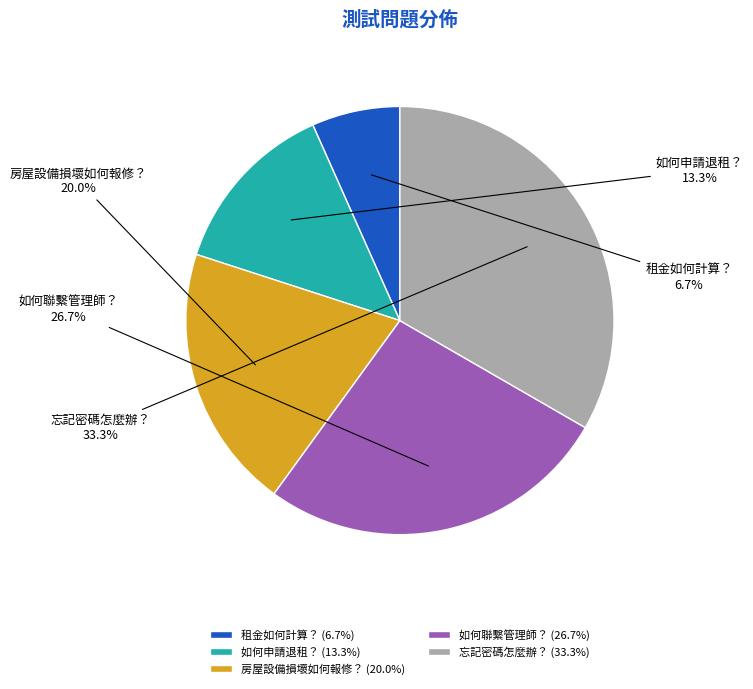

Which has a higher value, 如何聯繫管理師？ or 租金如何計算？?

如何聯繫管理師？